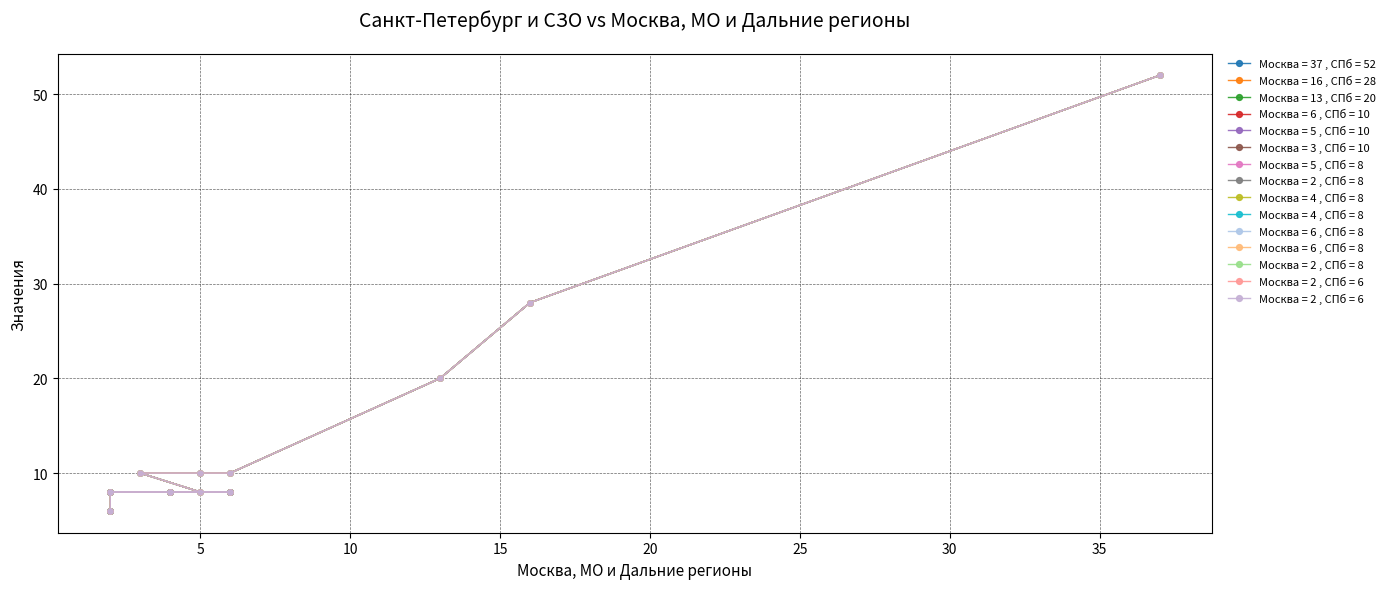

What is the average value?

13